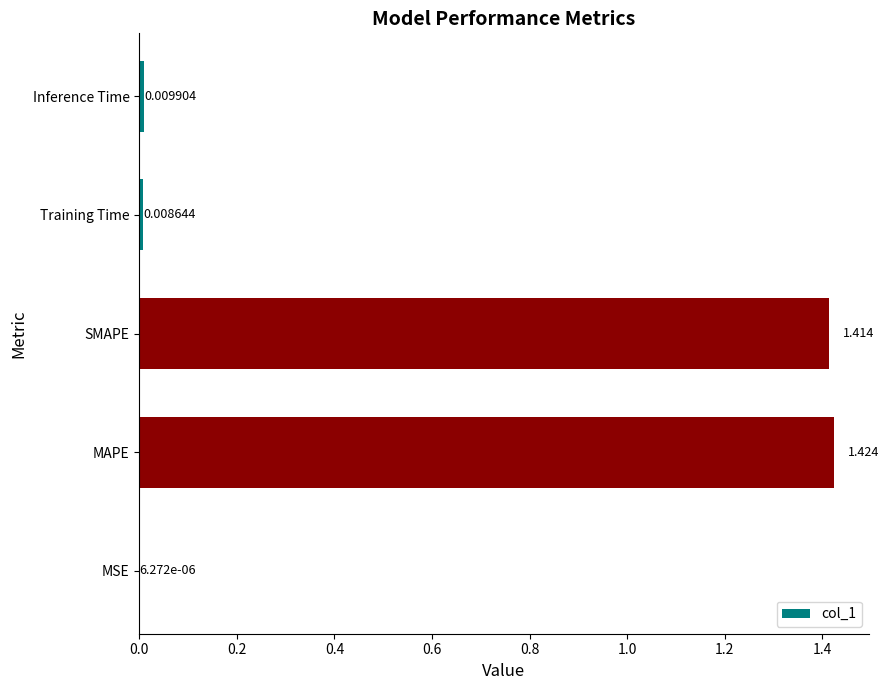

Which label corresponds to the largest value in the chart?

MAPE